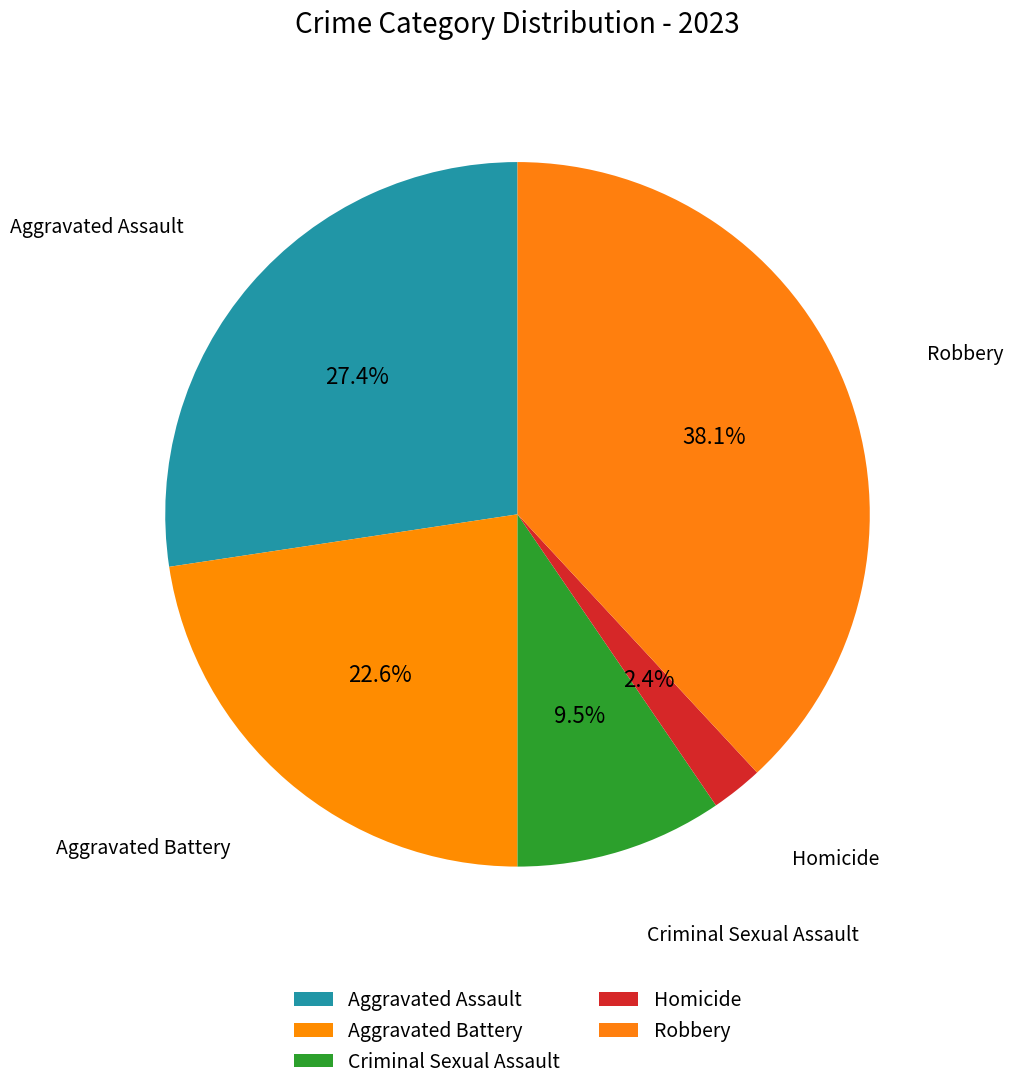

Is it true that Robbery is 38% of the pie?

True